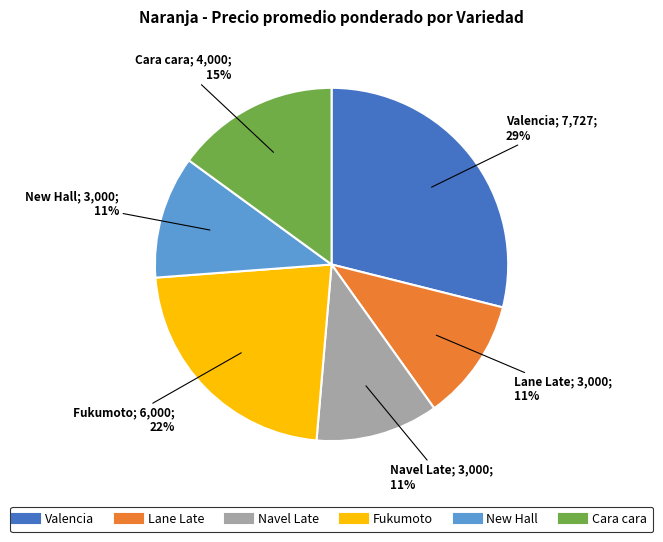

Do Cara cara and Fukumoto together represent more than half of the pie?

No